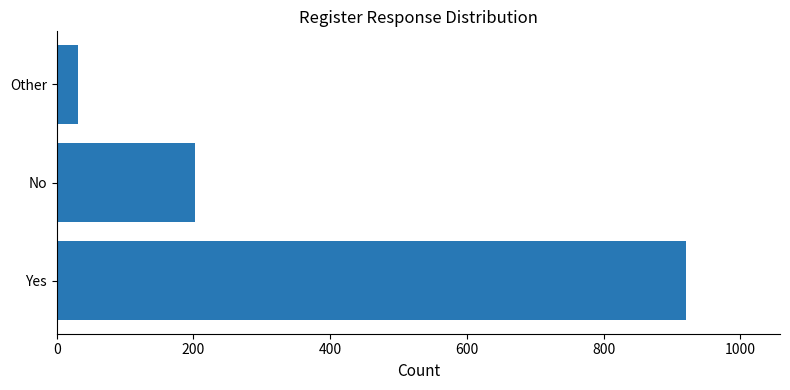

Reading top to bottom, extract all data points from this chart.

Other=31	No=203	Yes=920